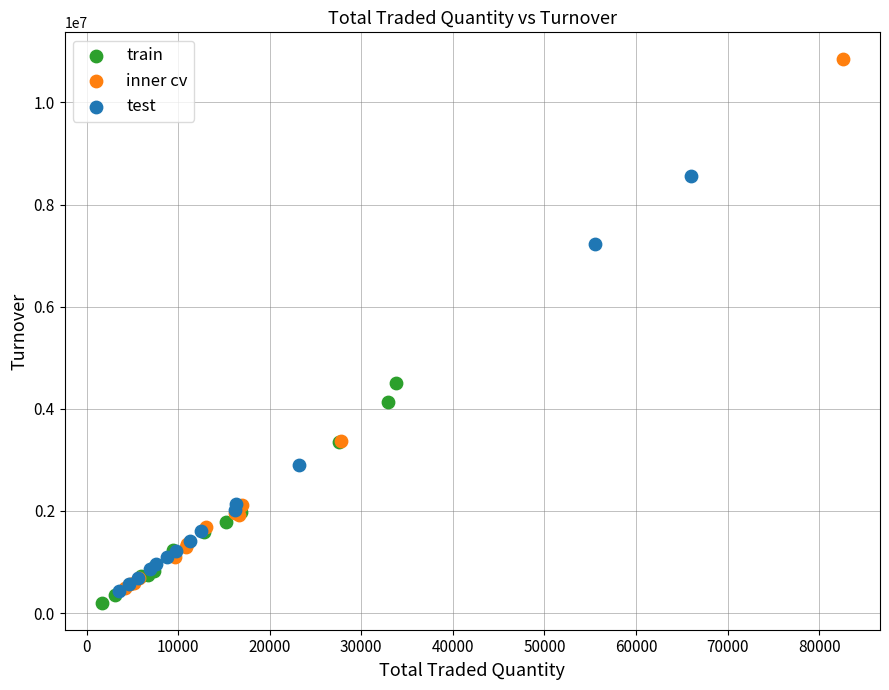

Which series contains the lowest Y value?

train